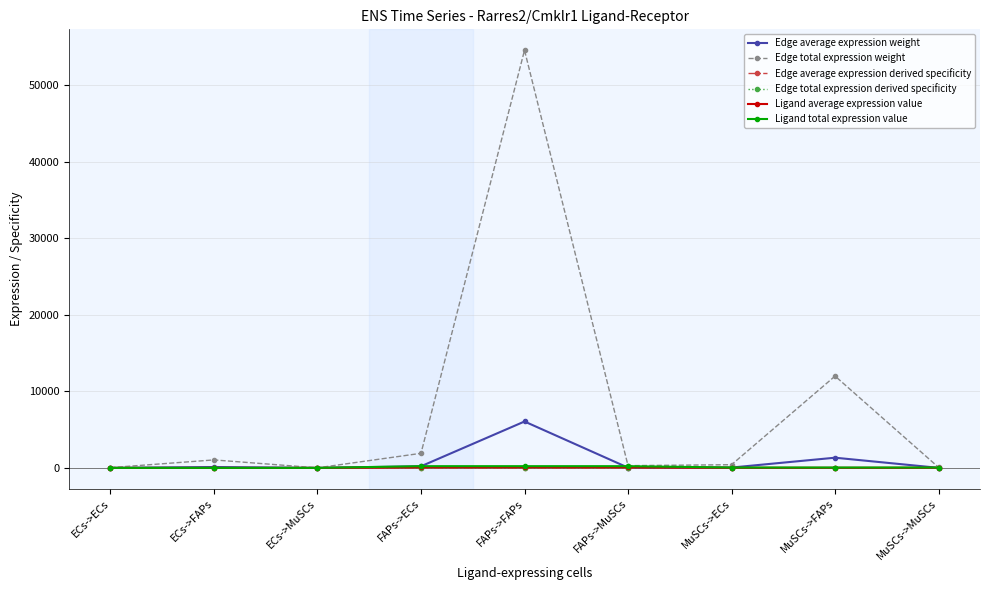

True or false: Edge average expression derived specificity has a value of 0.0 at MuSCs->ECs.

True